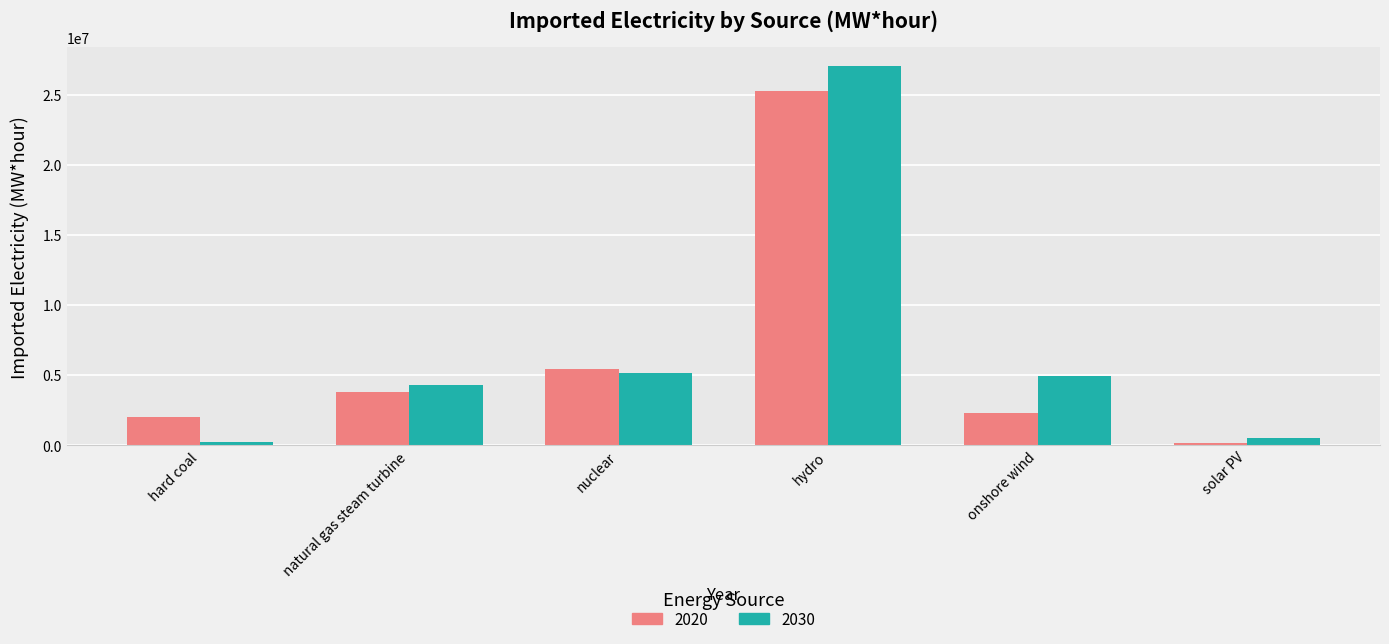

What is the greatest value displayed?

27015935.5